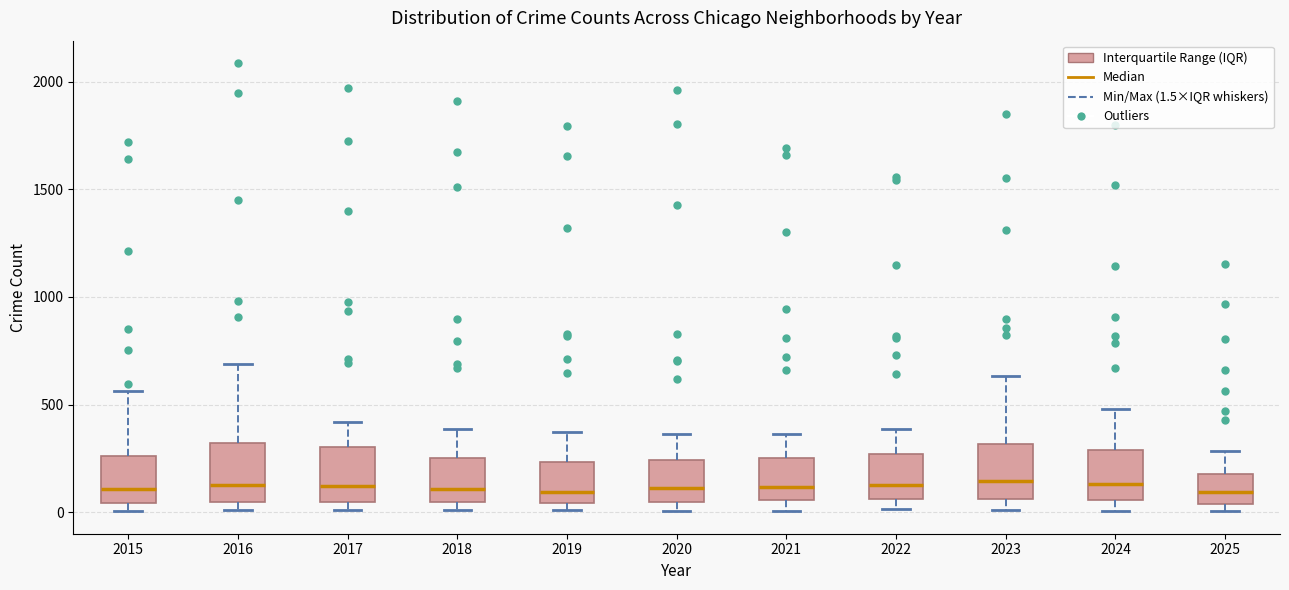

Reading left to right, transcribe this box plot: for each box, give where its median line is, the range the box spans, and where its two whiskers end, as read against the y-axis. The values are not printed on the chart, so give them approximately, as read against the axis.

2015: median 100, box 50 to 250, whiskers 0 to 550
2016: median 150, box 50 to 300, whiskers 0 to 700
2017: median 100, box 50 to 300, whiskers 0 to 400
2018: median 100, box 50 to 250, whiskers 0 to 400
2019: median 100, box 50 to 250, whiskers 0 to 400
2020: median 100, box 50 to 250, whiskers 0 to 350
2021: median 100, box 50 to 250, whiskers 0 to 350
2022: median 150, box 50 to 250, whiskers 0 to 400
2023: median 150, box 50 to 300, whiskers 0 to 650
2024: median 150, box 50 to 300, whiskers 0 to 500
2025: median 100, box 50 to 200, whiskers 0 to 300